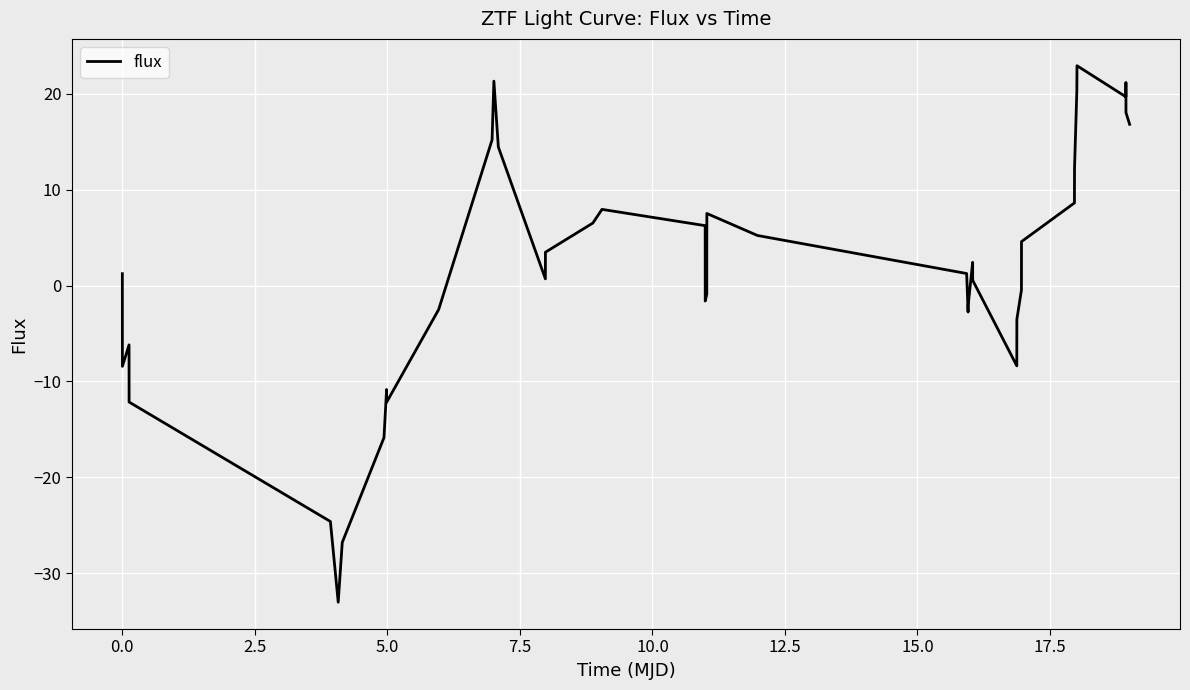

What is the difference between the maximum and minimum values?

55.9